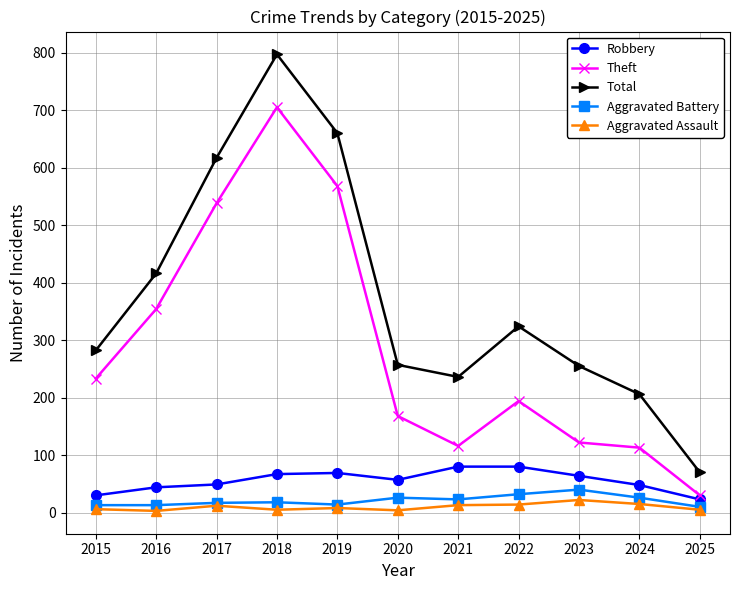

What are all the series names shown in the legend?

Robbery, Theft, Total, Aggravated Battery, Aggravated Assault